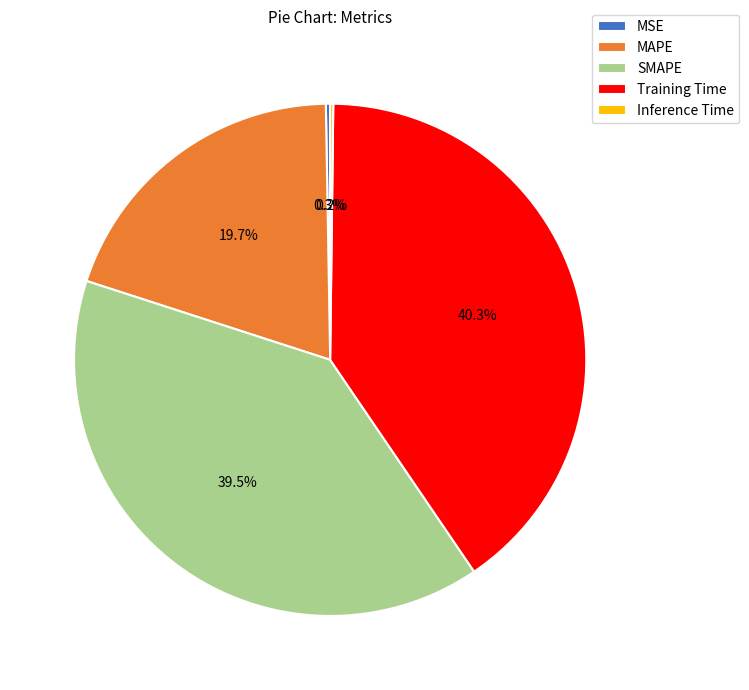

Is there any slice that represents more than half of the pie?

No